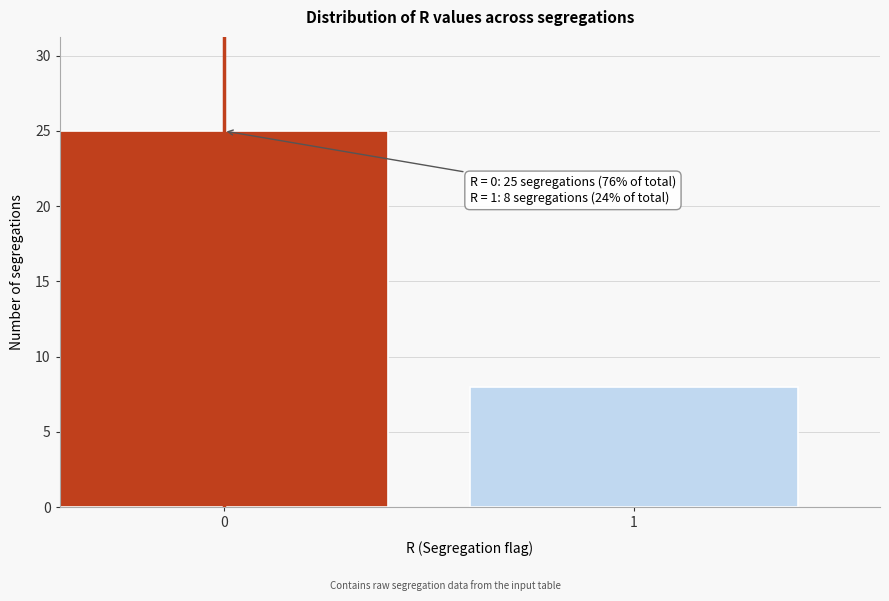

Reading left to right, transcribe all the data shown in this chart.

0=25	1=8